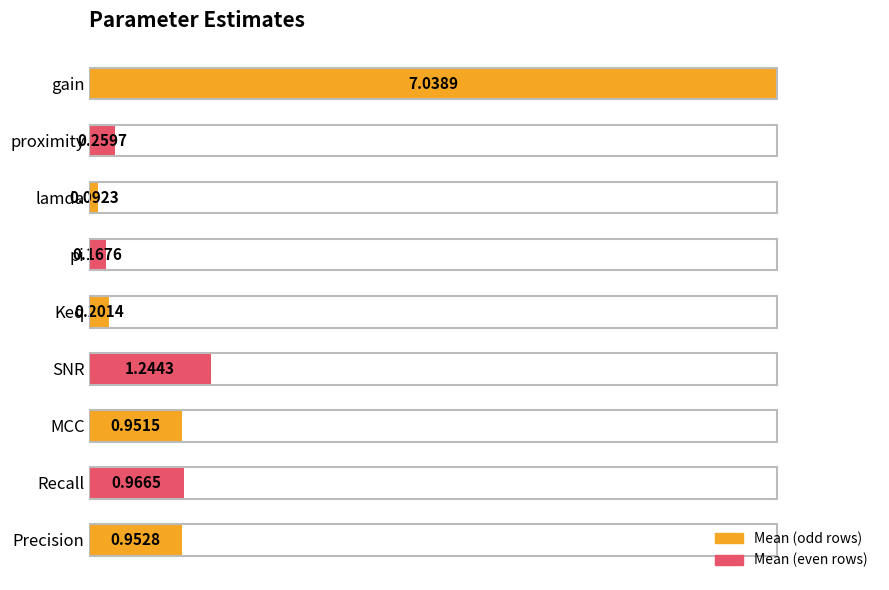

What is the greatest value displayed?

1.0